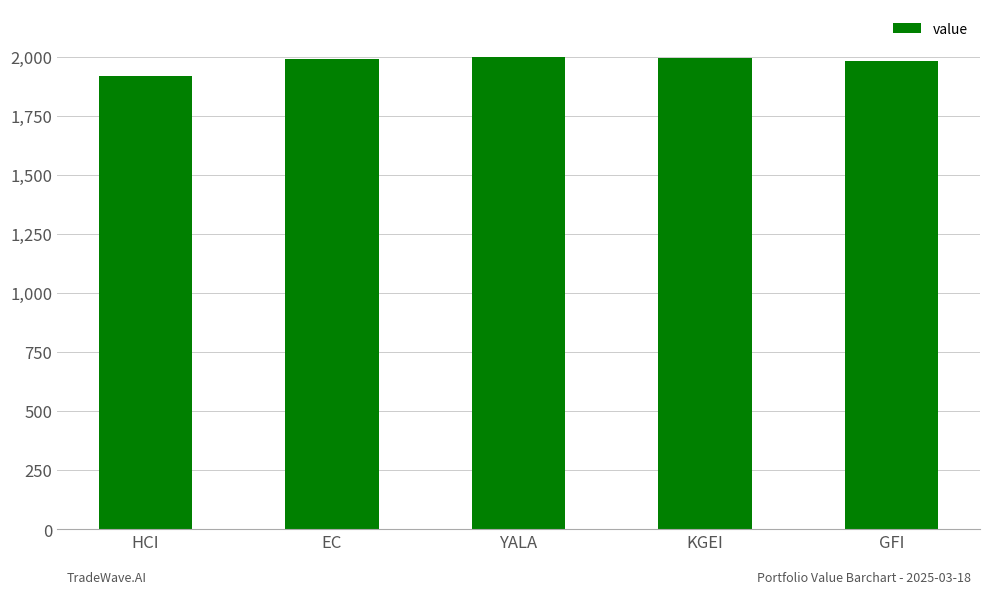

At which category does the chart reach its minimum across all series?

HCI